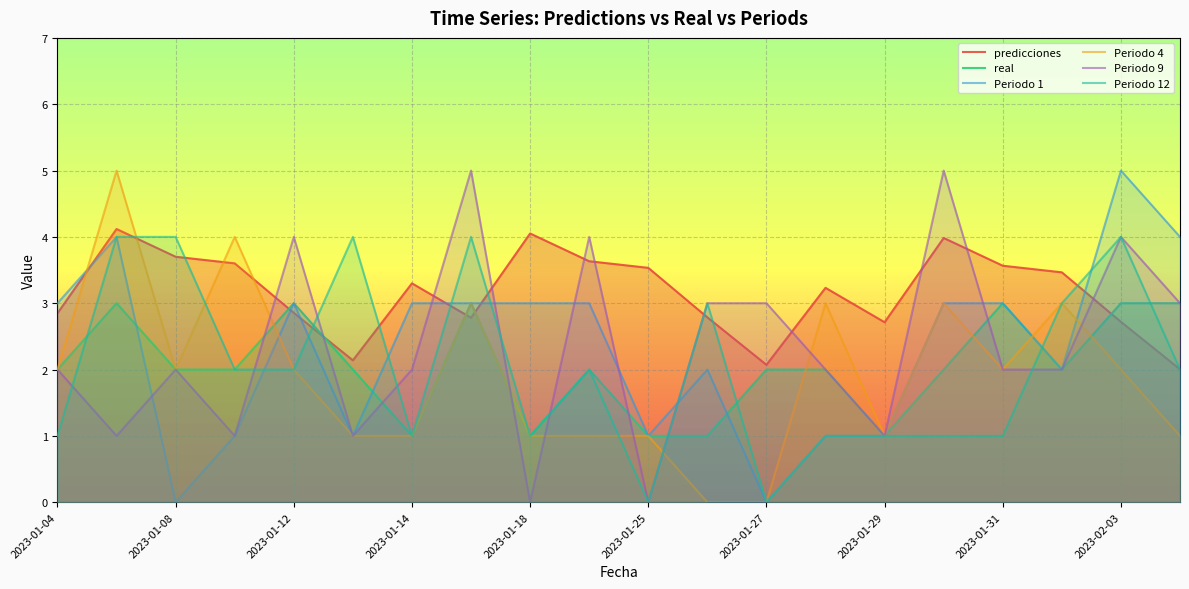

After their last crossing, which series has the higher values: Periodo 12 or Periodo 4?

Periodo 12